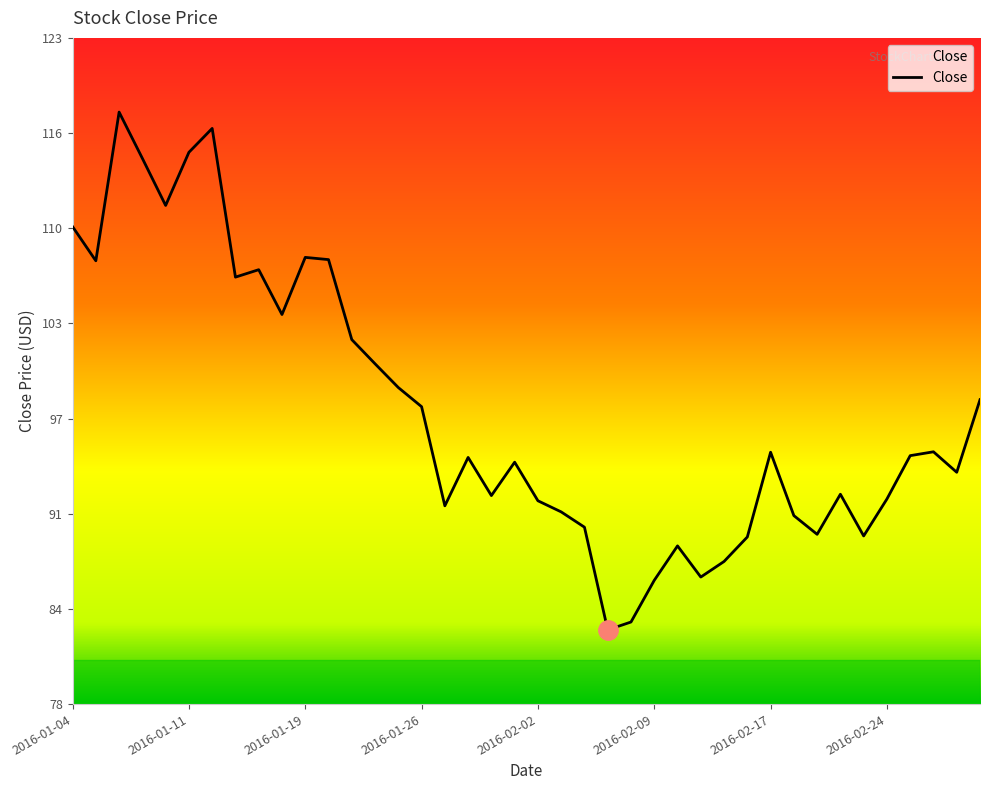

What is the greatest value displayed?

117.7